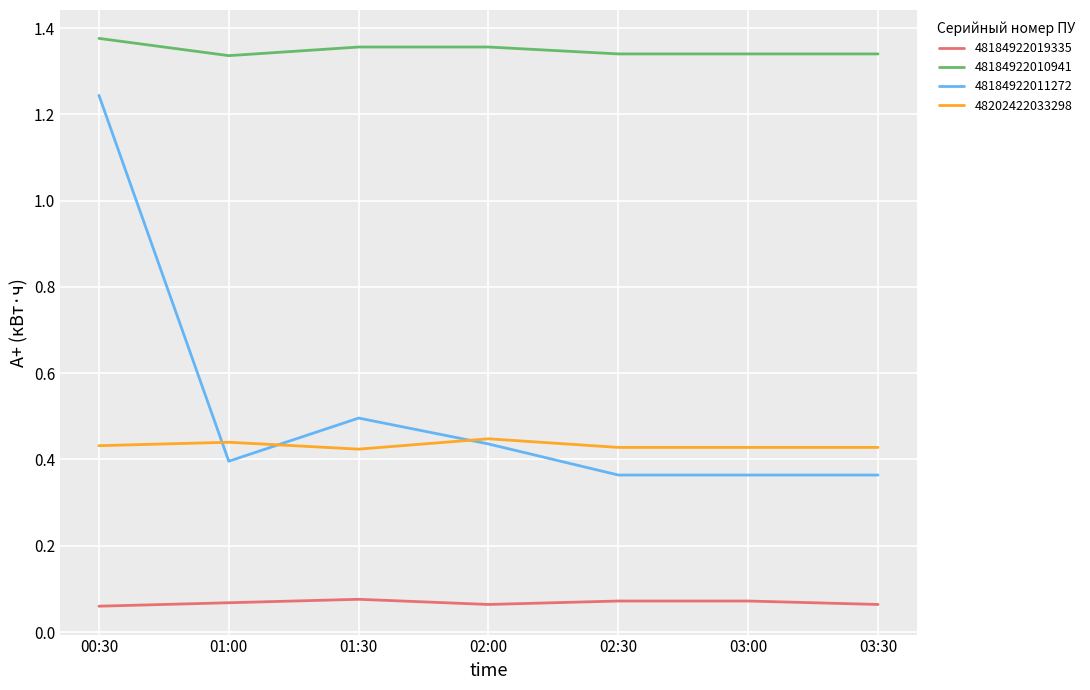

The 48202422033298 series shows 0.7 at 02:30. True or false?

False